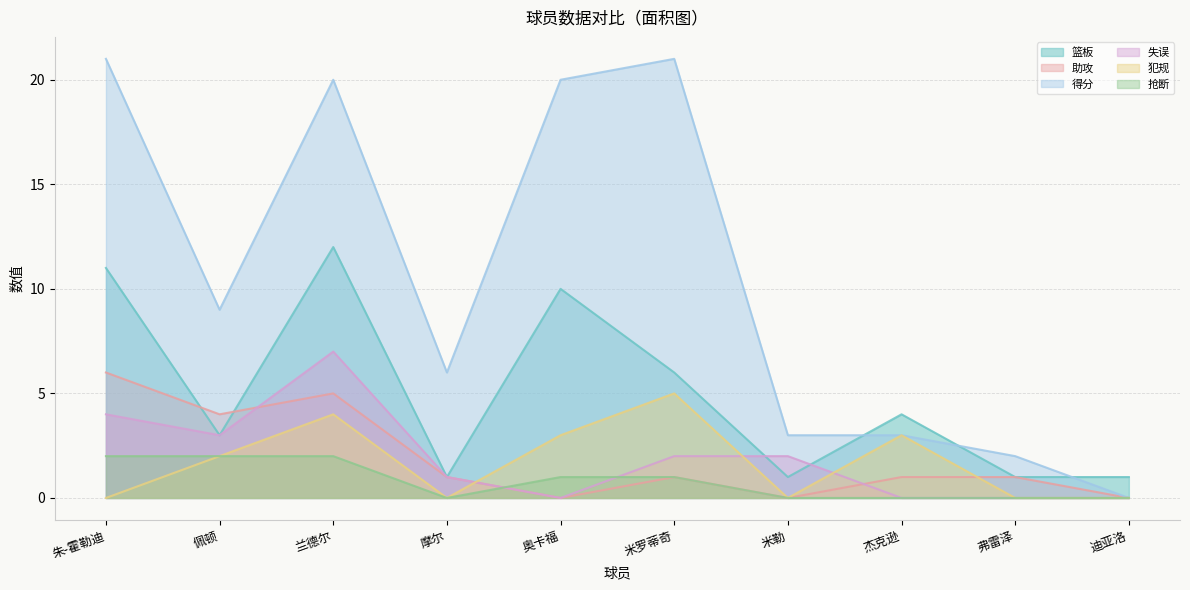

What is the total value across all series at 杰克逊?

11